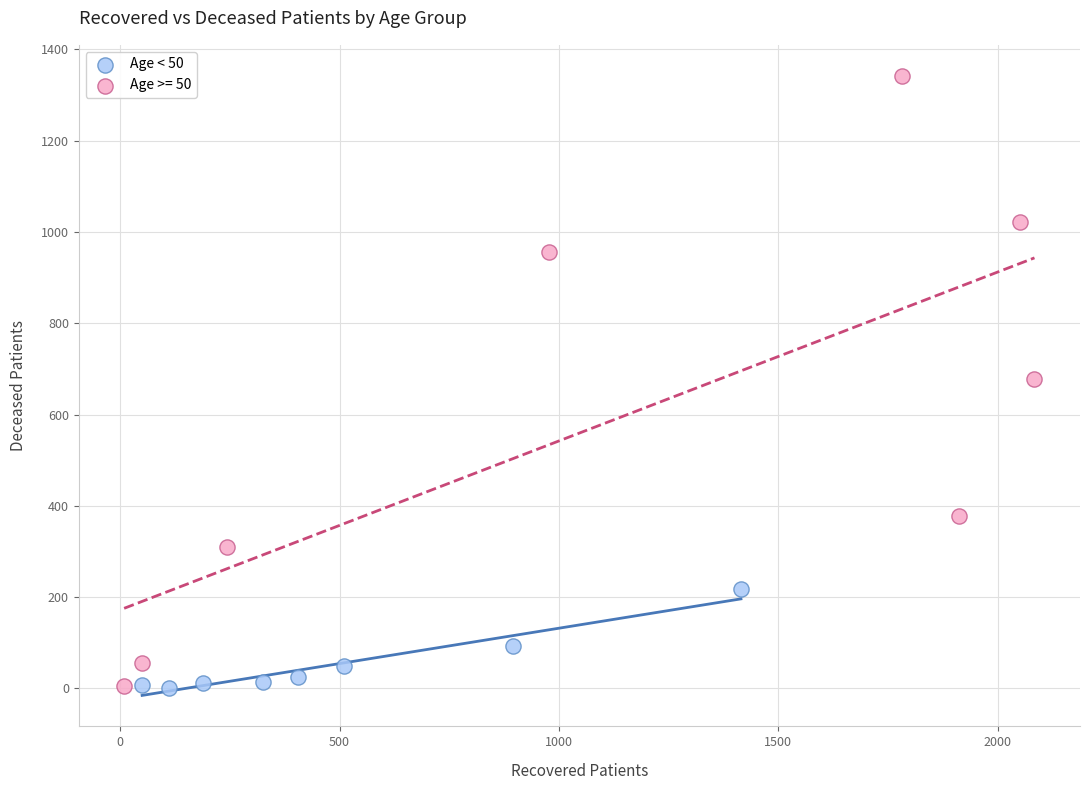

Which series has the largest Y range (max minus min)?

Age >= 50